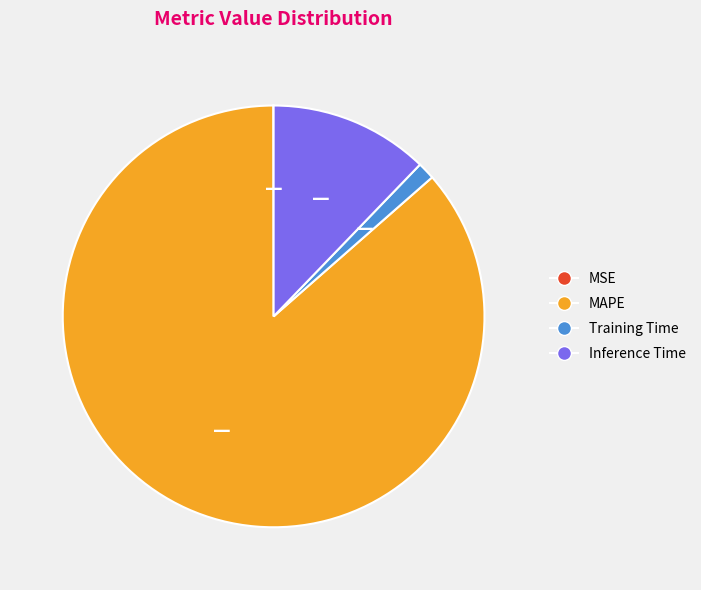

Which category has the biggest portion of the pie?

MAPE